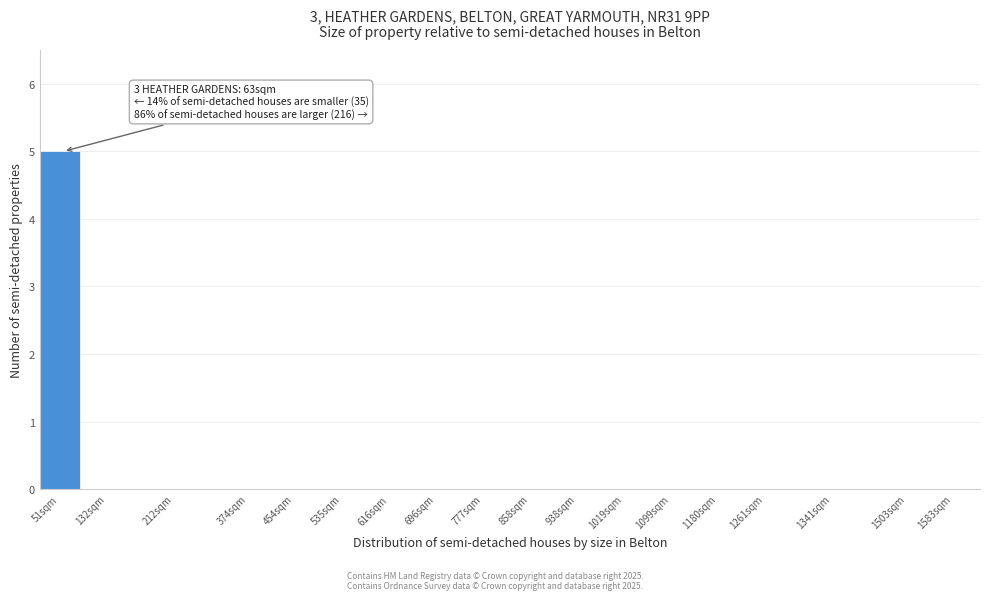

Reading left to right, what are all the values shown in this chart?

51sqm=5	132sqm=0	212sqm=0	374sqm=0	454sqm=0	535sqm=0	616sqm=0	696sqm=0	777sqm=0	858sqm=0	938sqm=0	1019sqm=0	1099sqm=0	1180sqm=0	1261sqm=0	1341sqm=0	1503sqm=0	1583sqm=0